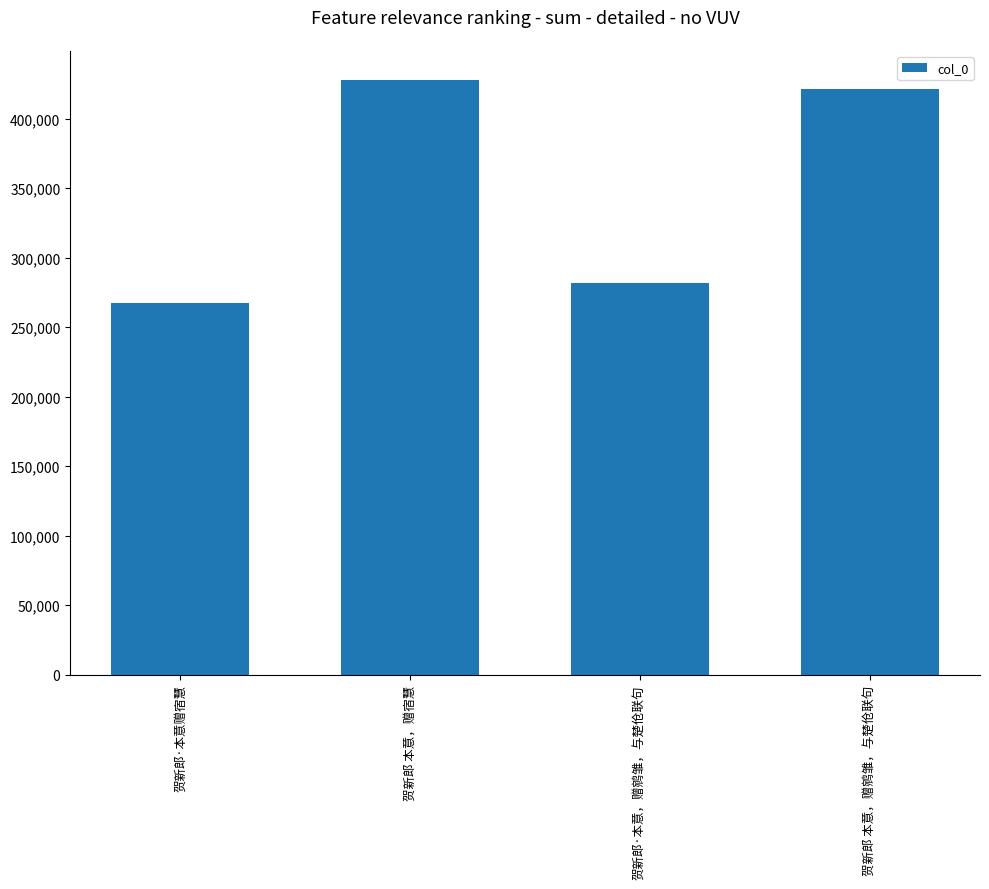

What is the smallest value displayed?

267050